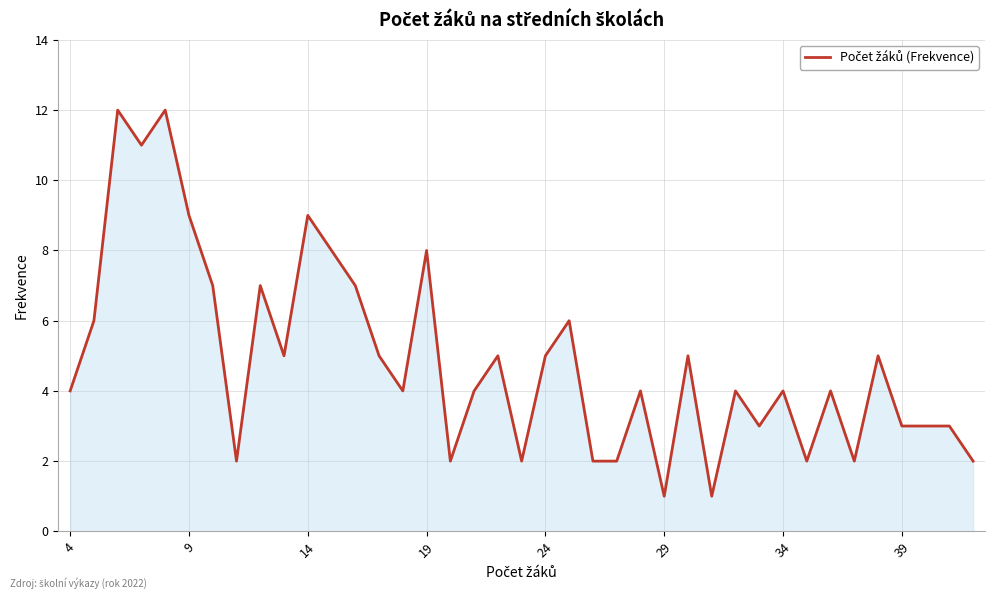

What is the difference between the maximum and minimum values?

11